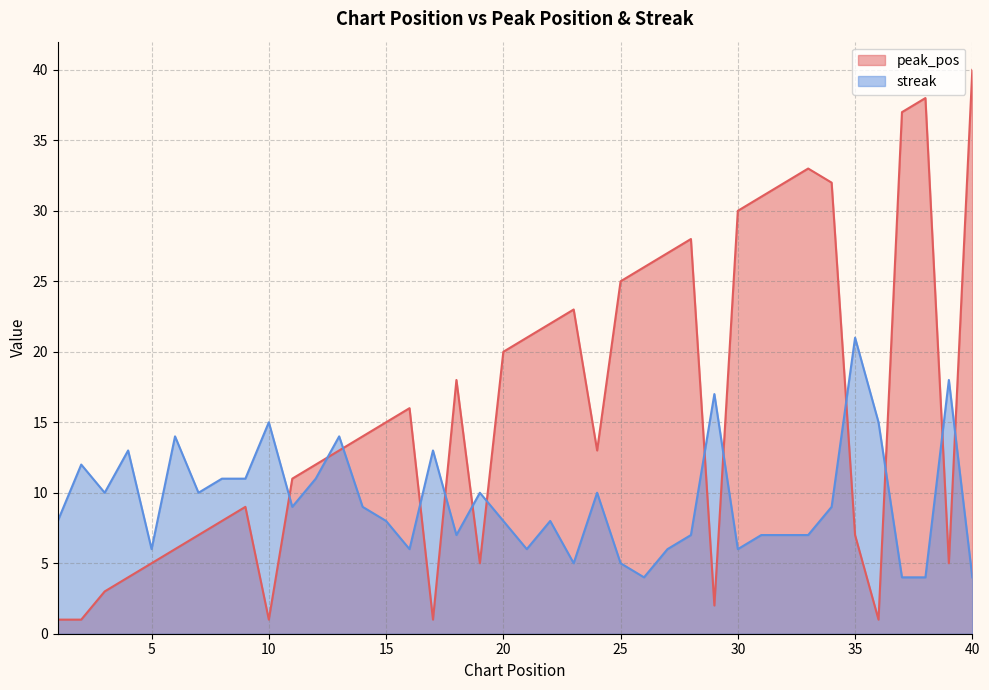

Reading right to left, what are all the values shown in this chart?

peak_pos: 40=40	39=5	38=38	37=37	36=1	35=7	34=32	33=33	32=32	31=31	30=30	29=2	28=28	27=27	26=26	25=25	24=13	23=23	22=22	21=21	20=20	19=5	18=18	17=1	16=16	15=15	14=14	13=13	12=12	11=11	10=1	9=9	8=8	7=7	6=6	5=5	4=4	3=3	2=1	1=1
streak: 40=4	39=18	38=4	37=4	36=15	35=21	34=9	33=7	32=7	31=7	30=6	29=17	28=7	27=6	26=4	25=5	24=10	23=5	22=8	21=6	20=8	19=10	18=7	17=13	16=6	15=8	14=9	13=14	12=11	11=9	10=15	9=11	8=11	7=10	6=14	5=6	4=13	3=10	2=12	1=8